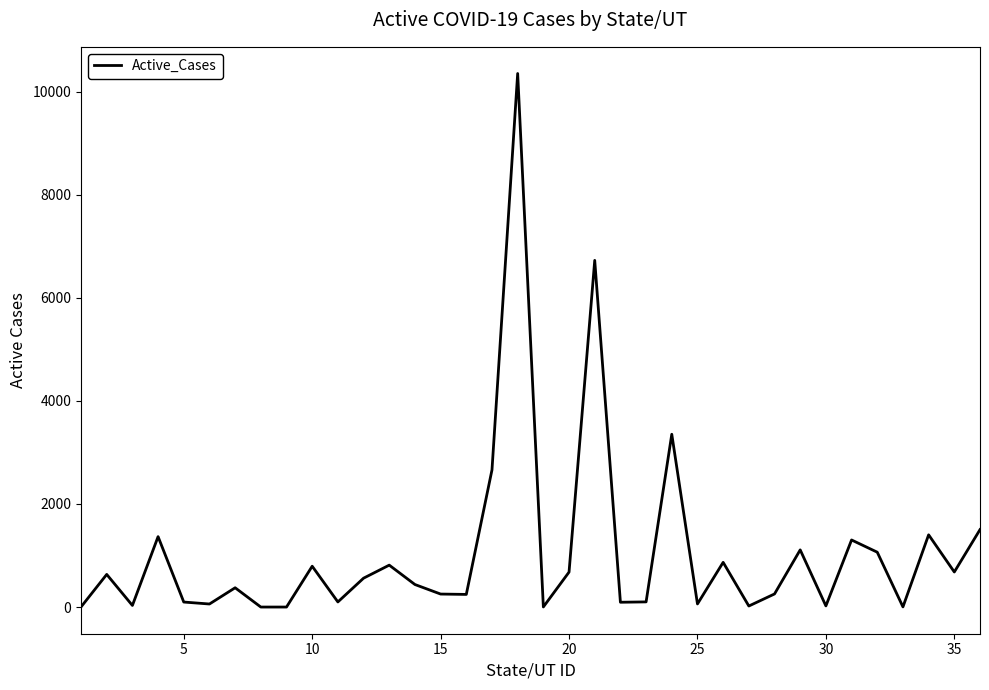

What is the greatest value displayed?

10350